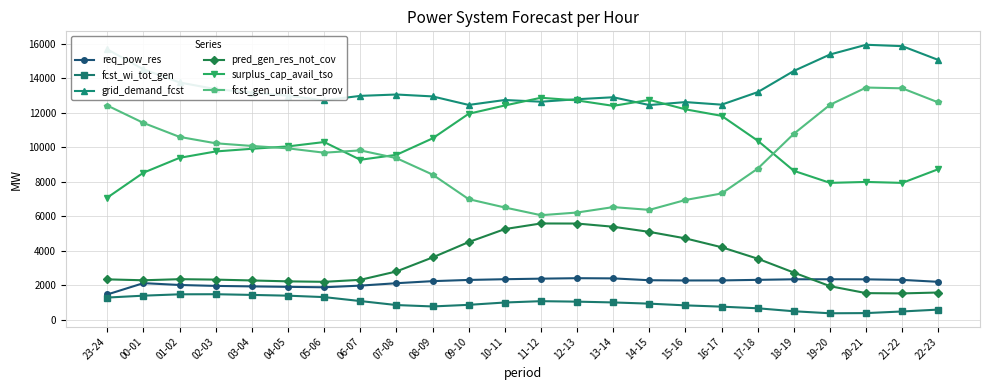

What is the difference between the highest and lowest values at 06-07?

11883